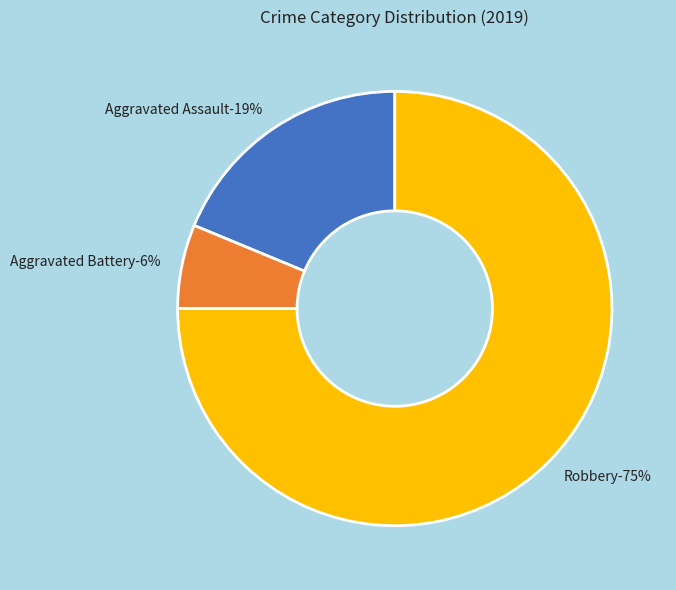

The Robbery slice represents 81% of the pie. True or false?

False